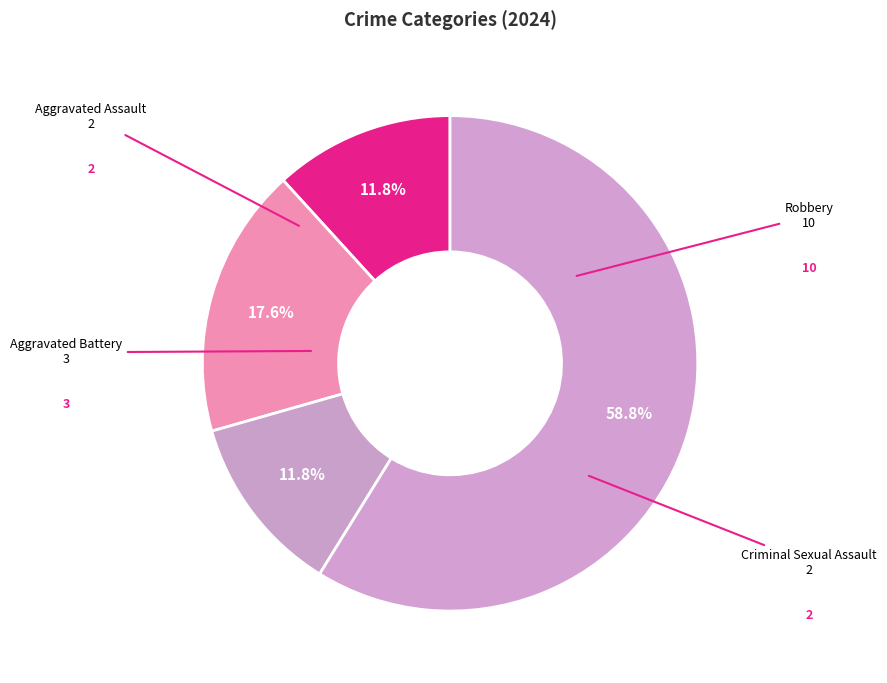

To the nearest percent, what is the difference between the largest and smallest slice percentages?

47%